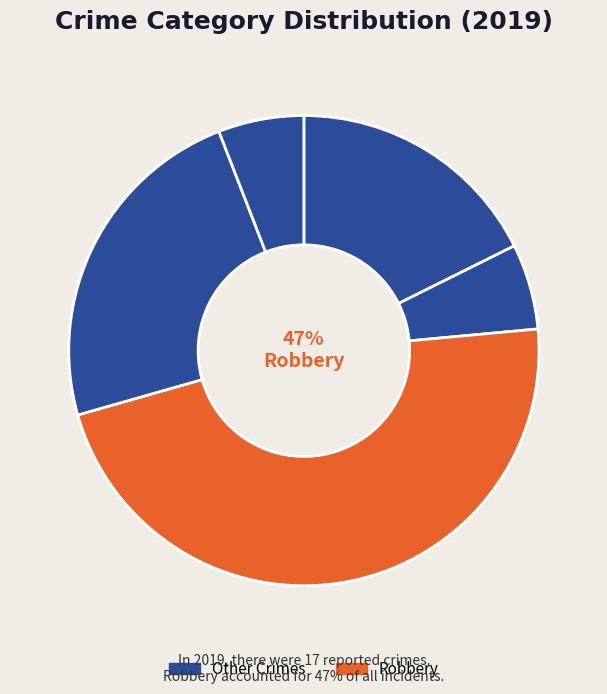

What is the largest slice in the pie chart?

Robbery